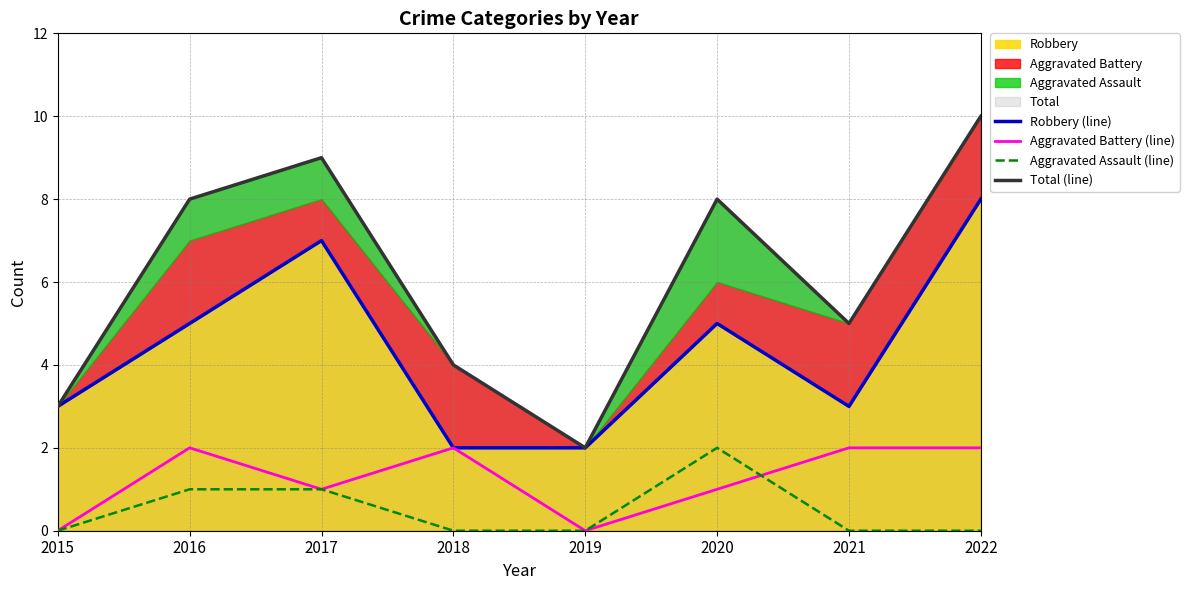

What is the difference between the Aggravated Assault (line) values at 2016 and 2019?

1